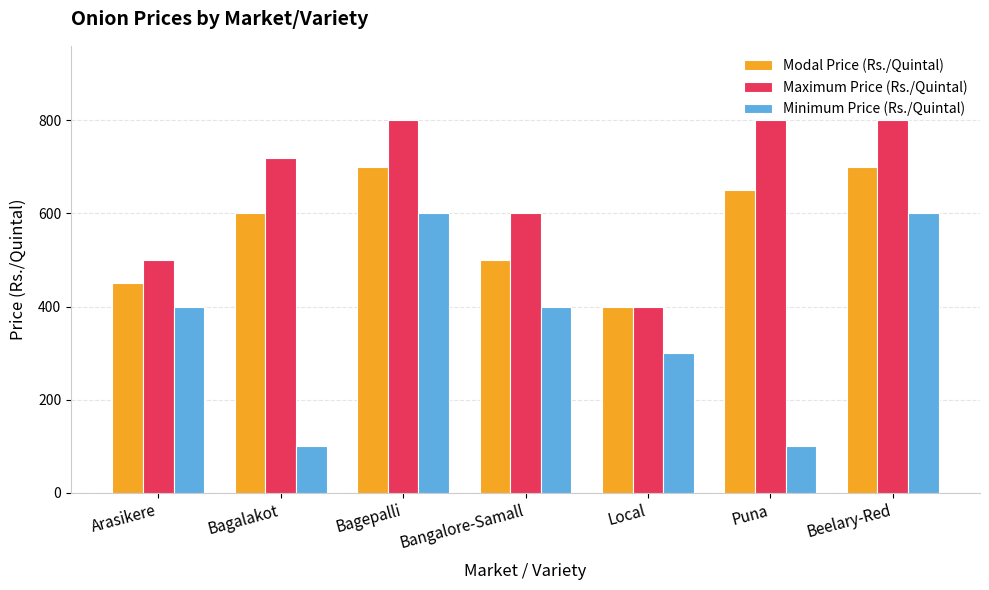

Reading left to right, transcribe all the data shown in this chart.

Modal Price (Rs./Quintal): 450	600	700	500	400	650	700
Maximum Price (Rs./Quintal): 500	720	800	600	400	800	800
Minimum Price (Rs./Quintal): 400	100	600	400	300	100	600